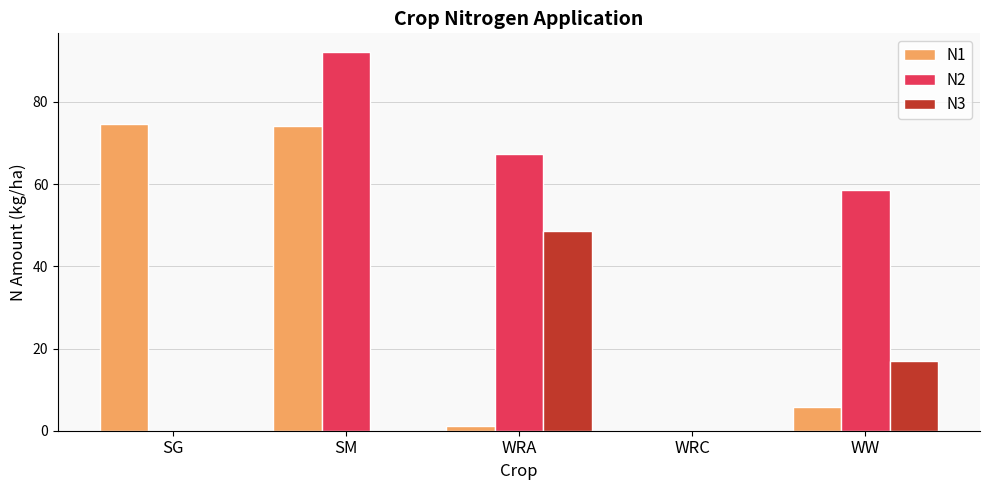

What is the total value across all series at SG?

74.7